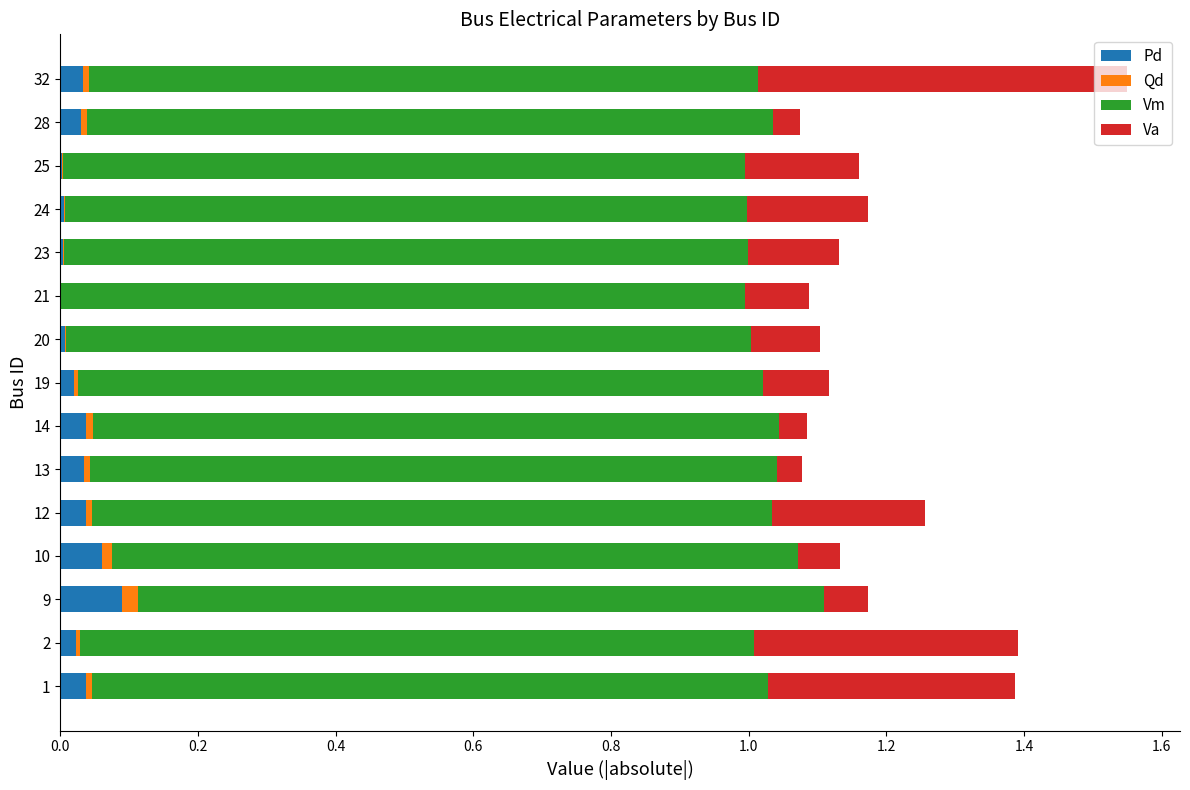

How many data points does each series have?

15